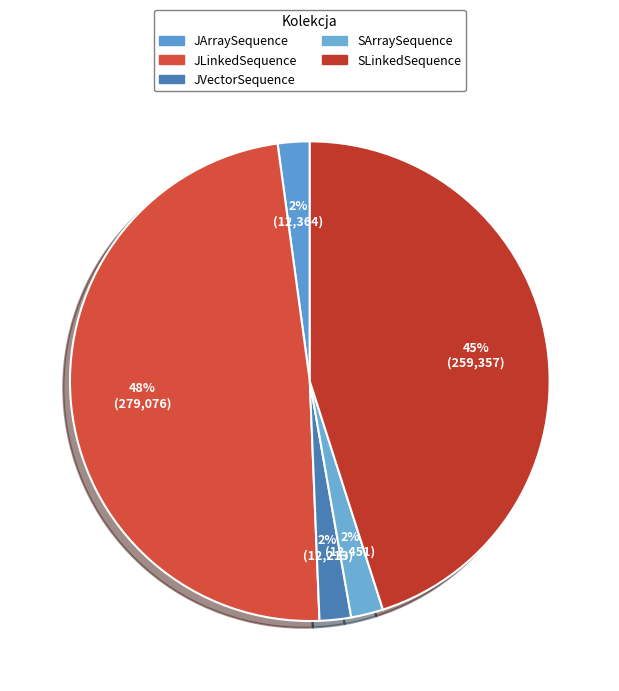

Which category has the biggest portion of the pie?

JLinkedSequence